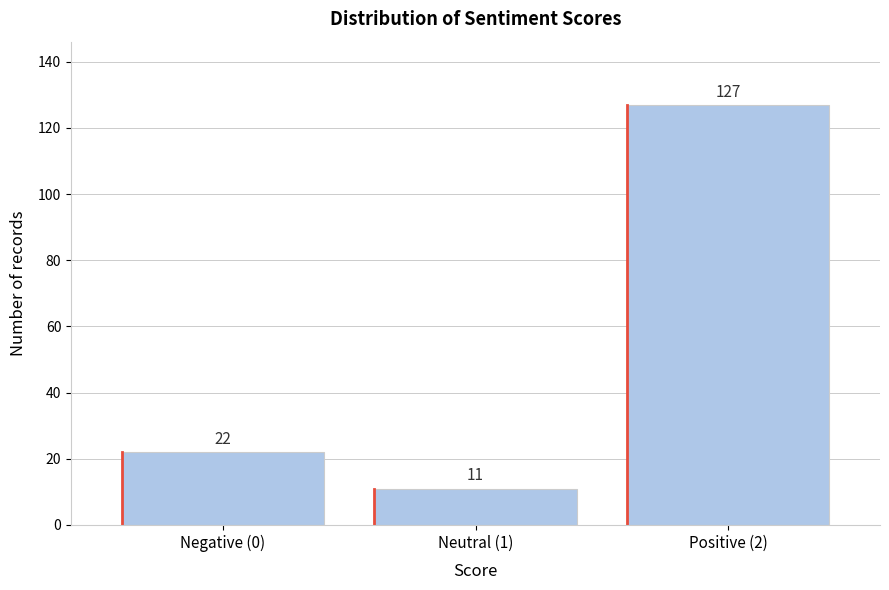

Reading right to left, list all the values displayed in this chart.

127	11	22